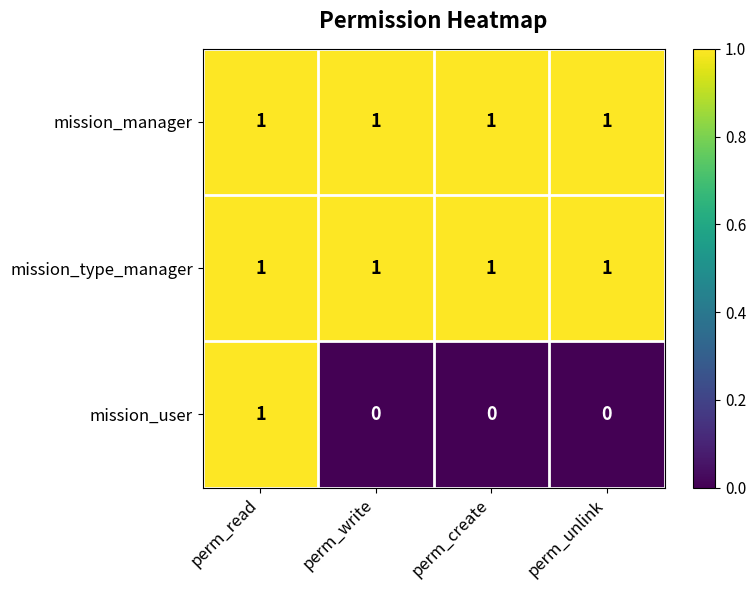

Which series has the widest spread of values?

mission_user